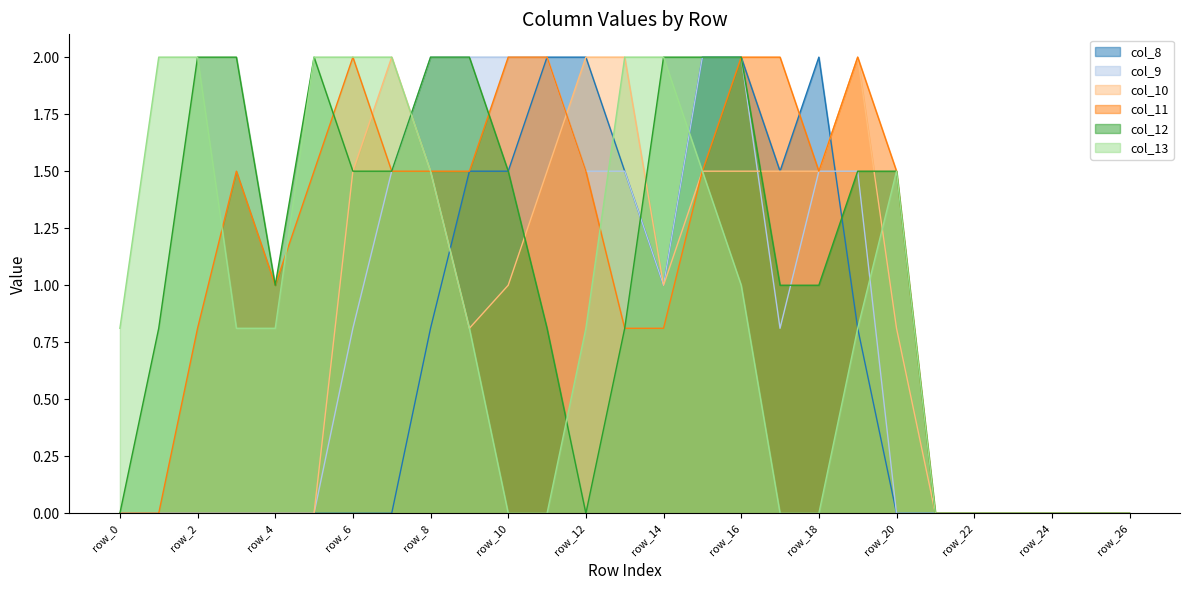

What is the average value of the col_9 series?

0.8